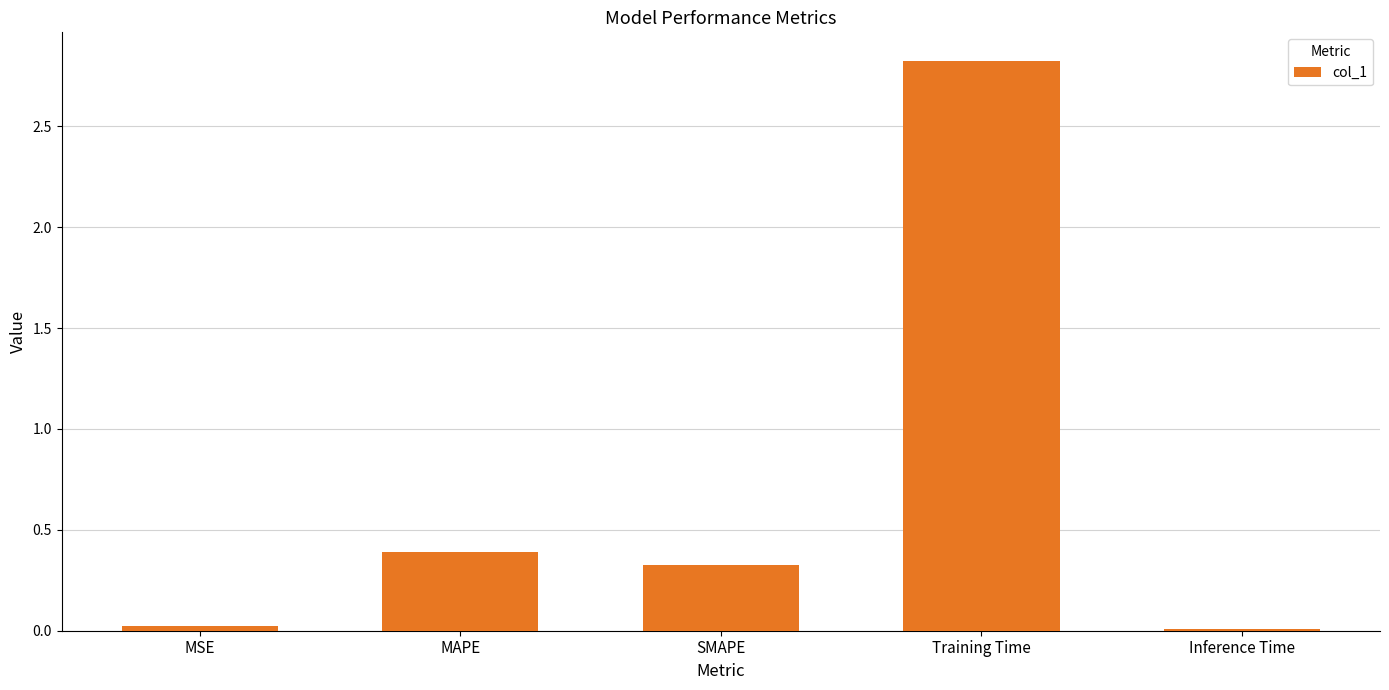

Is it true that the value at MAPE is 0.4?

True